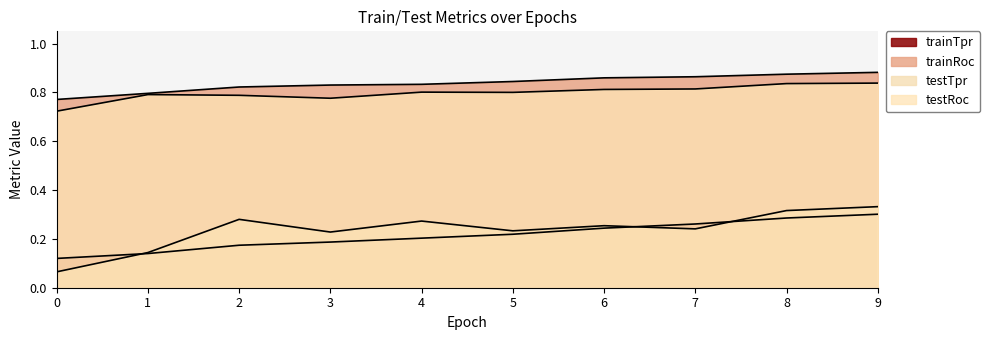

What is the total value across all series at 3?

2.0